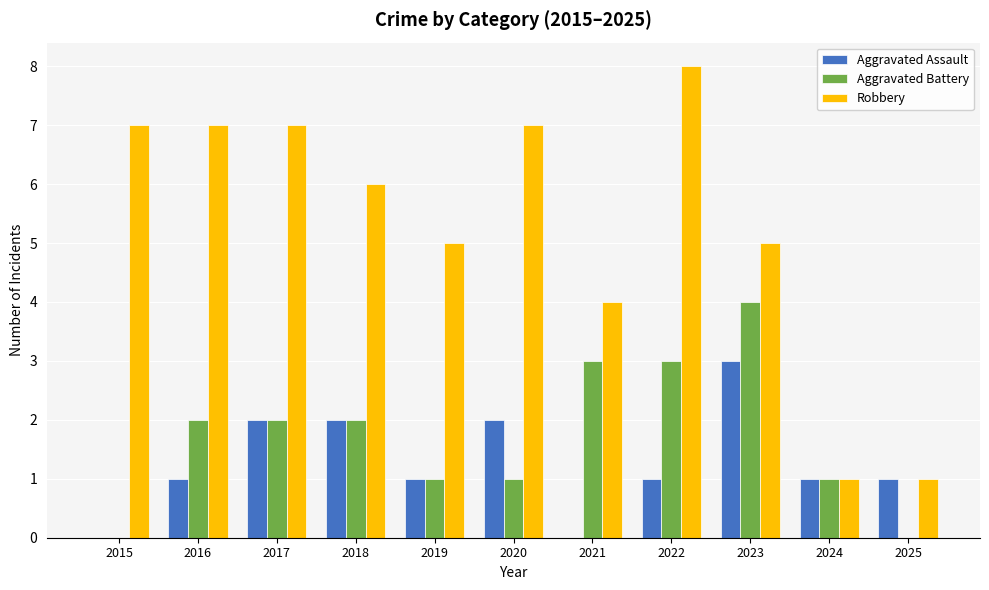

Is the value of Robbery at 2016 greater than the value of Aggravated Battery at 2016?

Yes